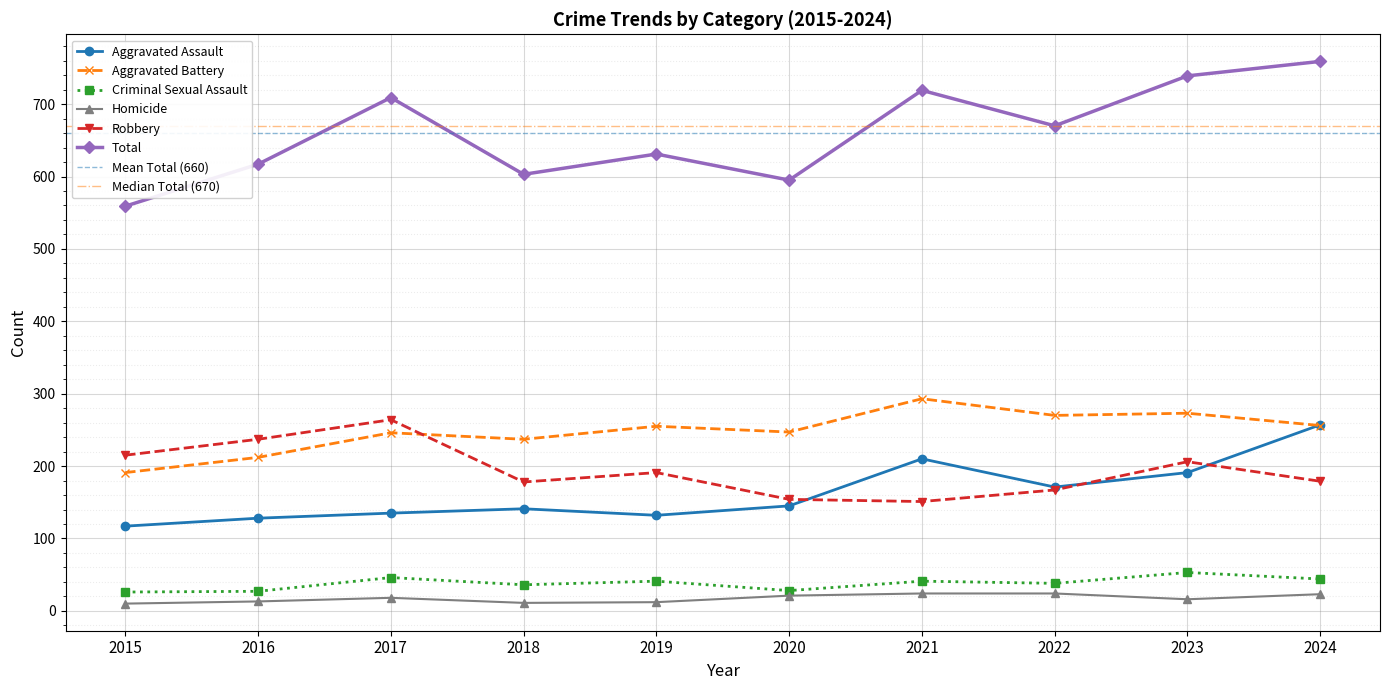

The Aggravated Battery series shows 322 at 2016. True or false?

False